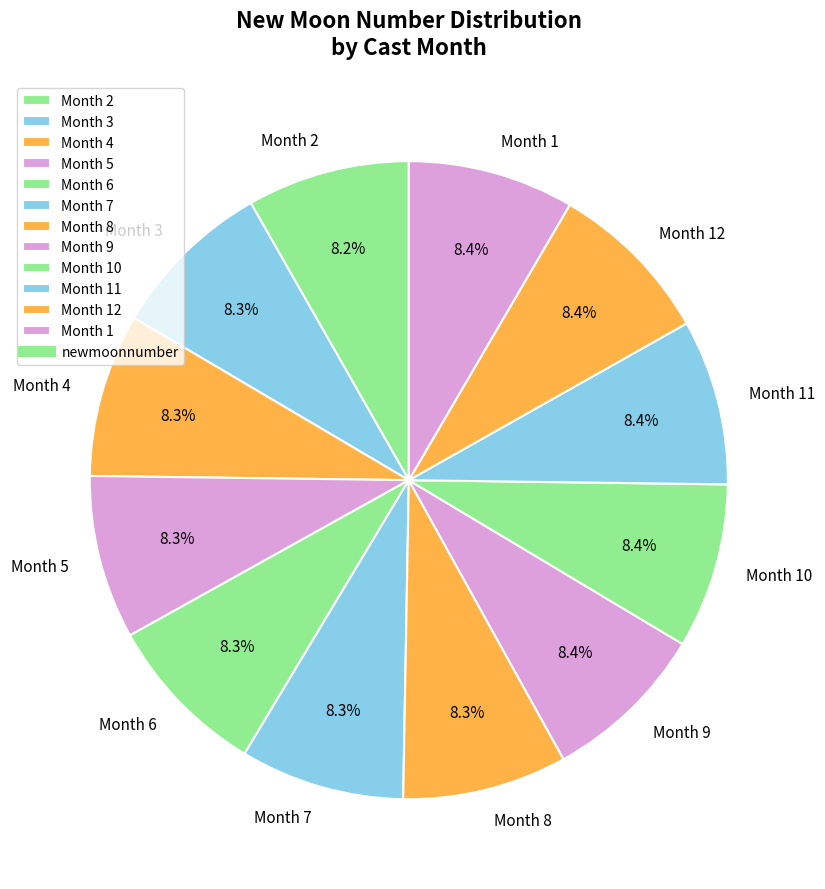

Is there a majority slice in this chart?

No